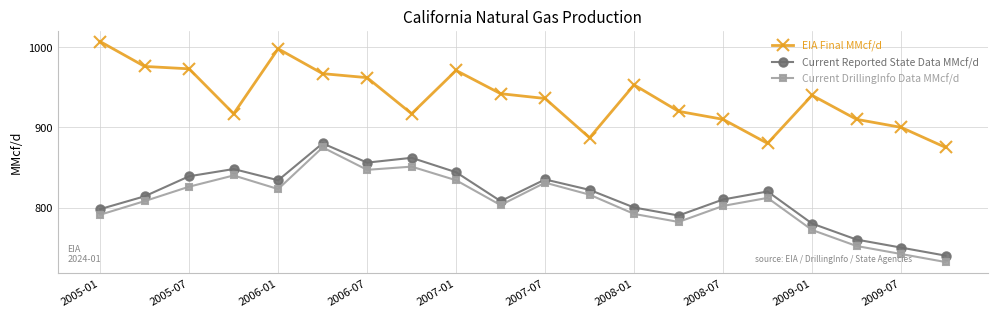

What are all the series names shown in the legend?

EIA Final MMcf/d, Current Reported State Data MMcf/d, Current DrillingInfo Data MMcf/d